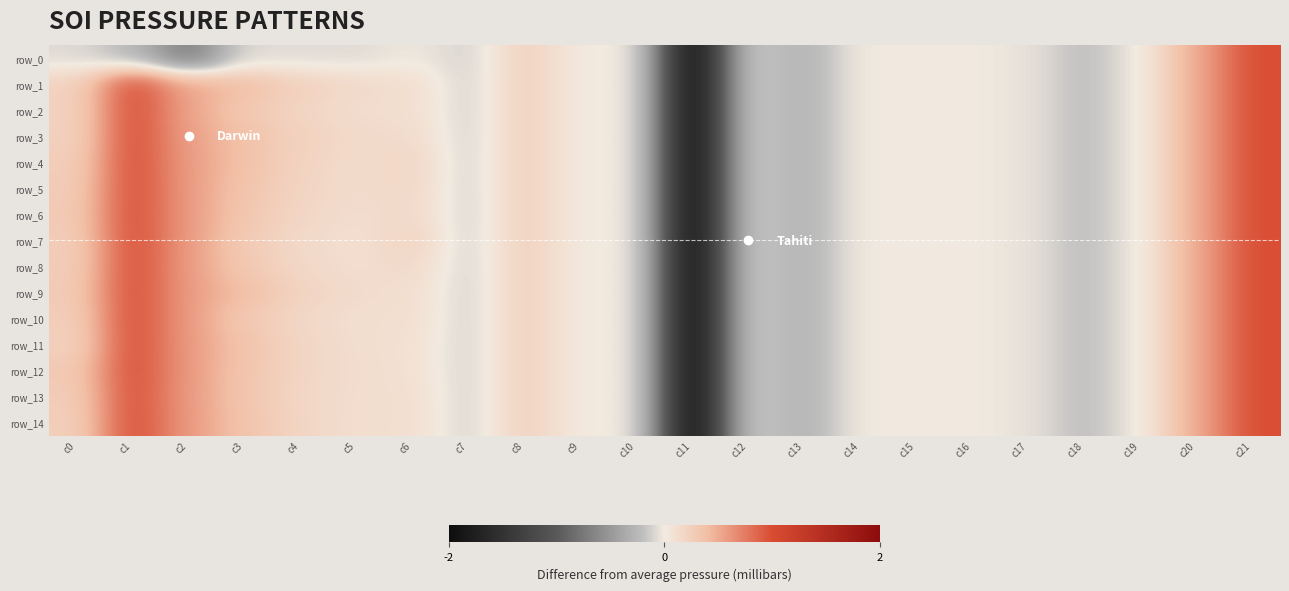

Is it true that row_7 equals 0.6 at c21?

False